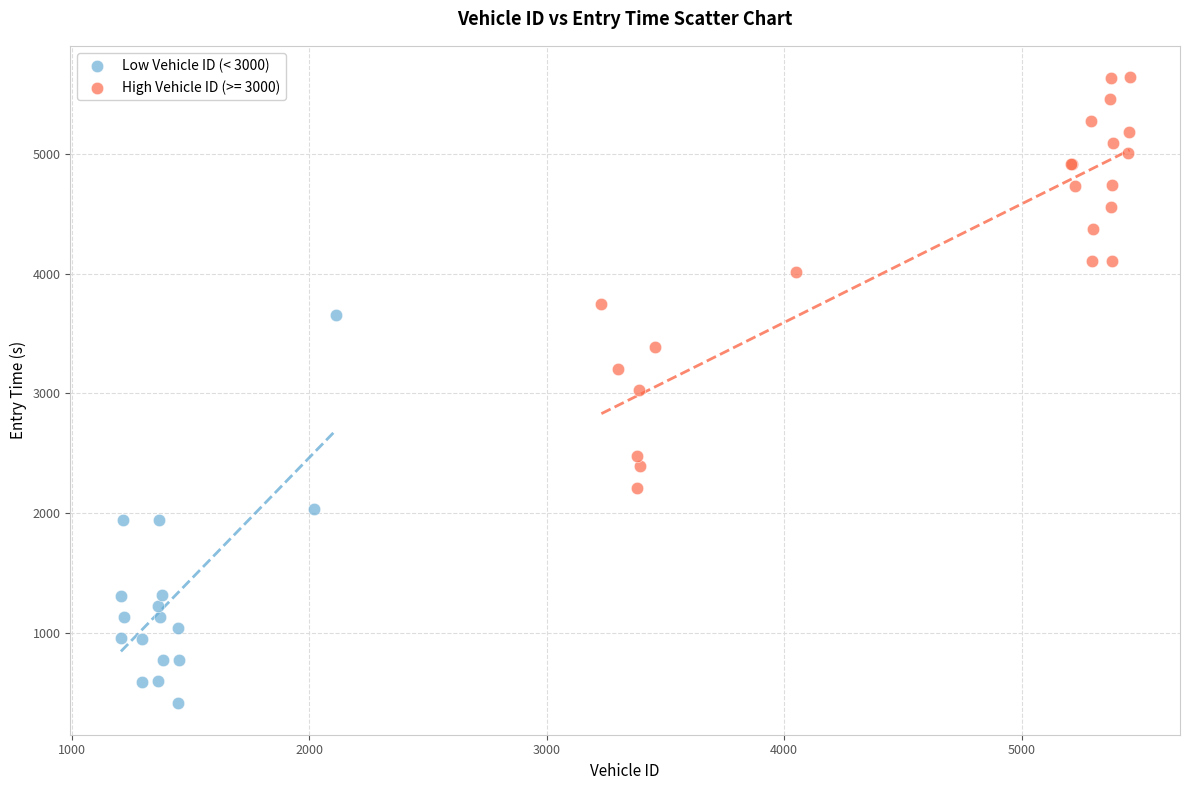

Which series contains the highest Y value?

High Vehicle ID (>= 3000)